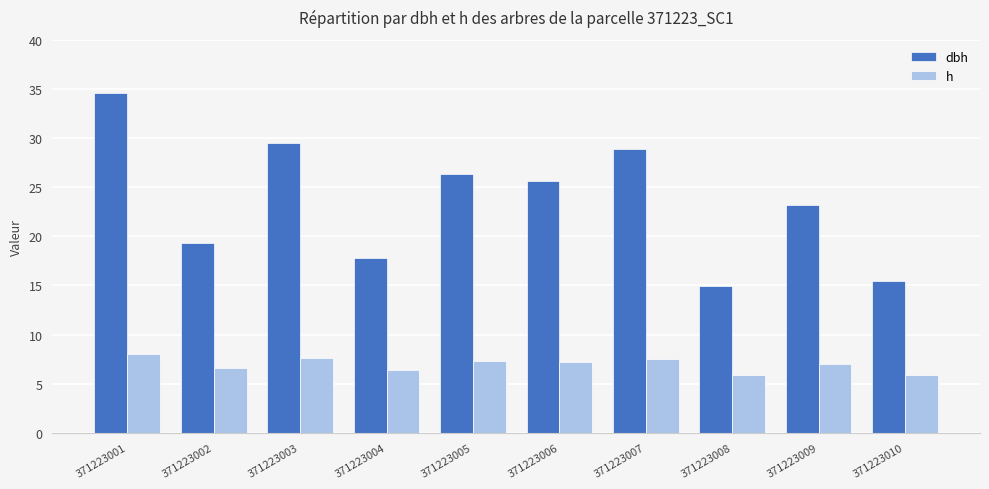

At which label is dbh closest to 24?

371223009